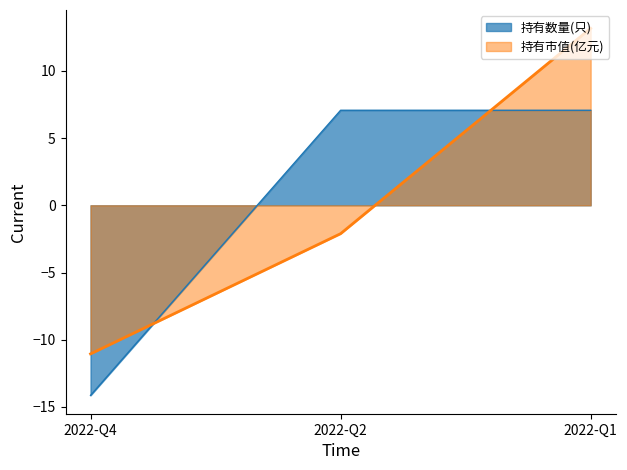

The value of 持有市值(亿元) at 2022-Q4 is -2.7. True or false?

False